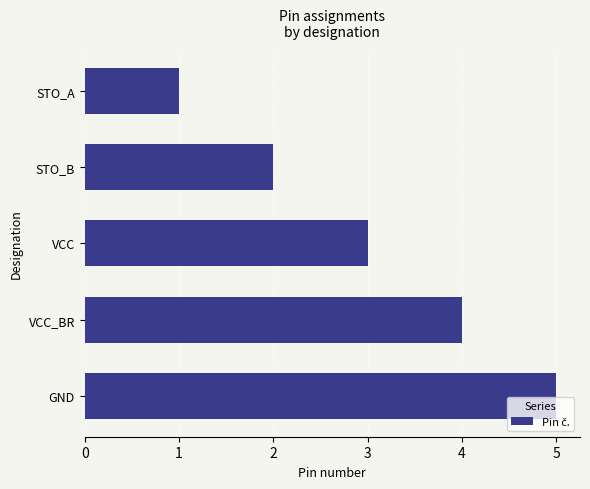

Rank the categories by value from lowest to highest.

STO_A, STO_B, VCC, VCC_BR, GND